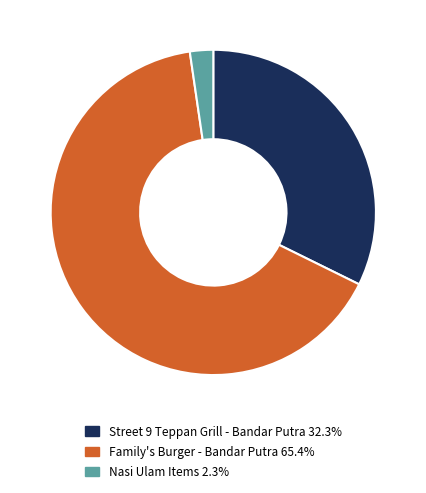

Is there any slice that represents more than half of the pie?

Yes